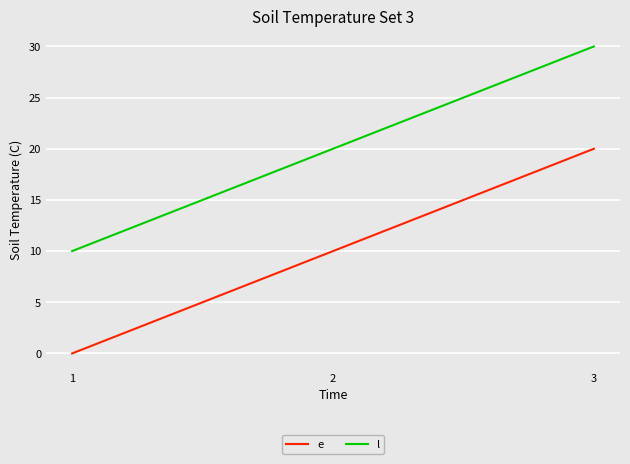

What is the difference between the highest and lowest values at 3?

10